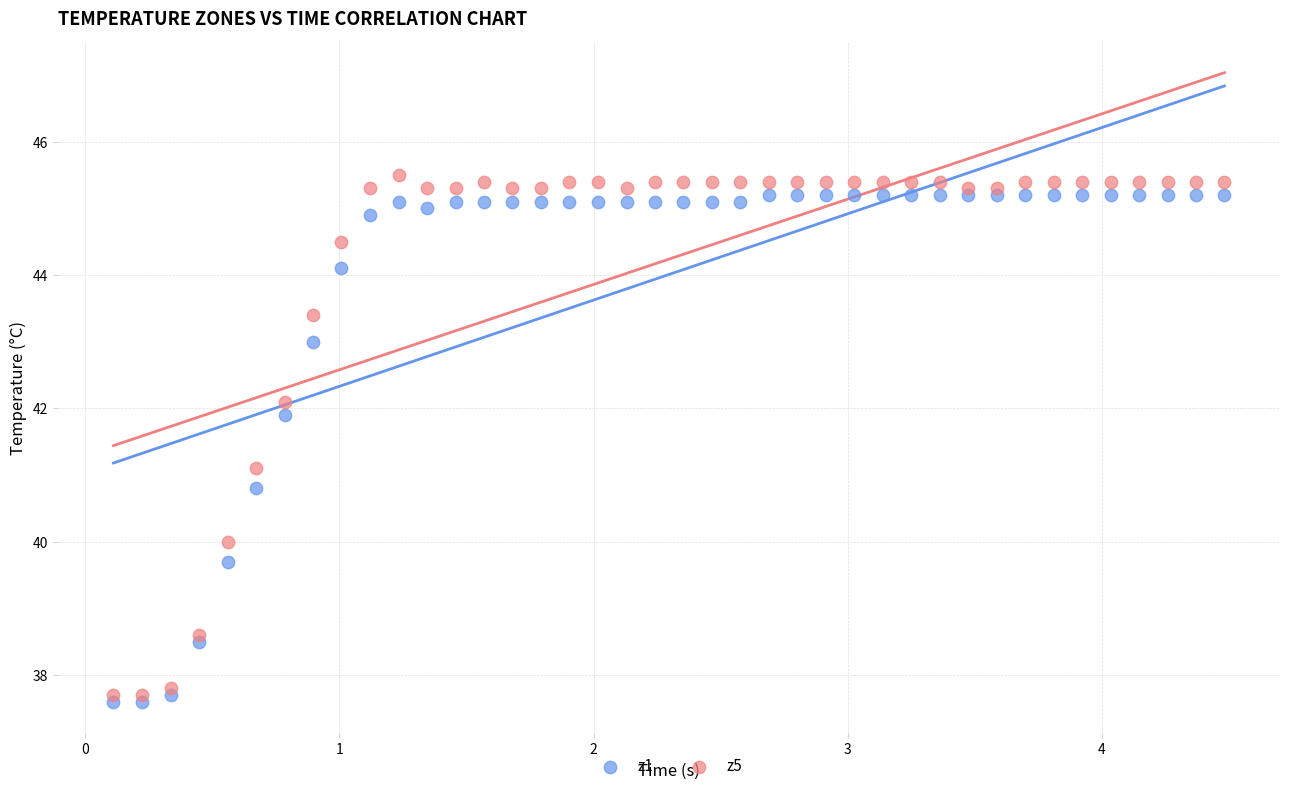

What are all the series names shown in the legend?

z1, z5